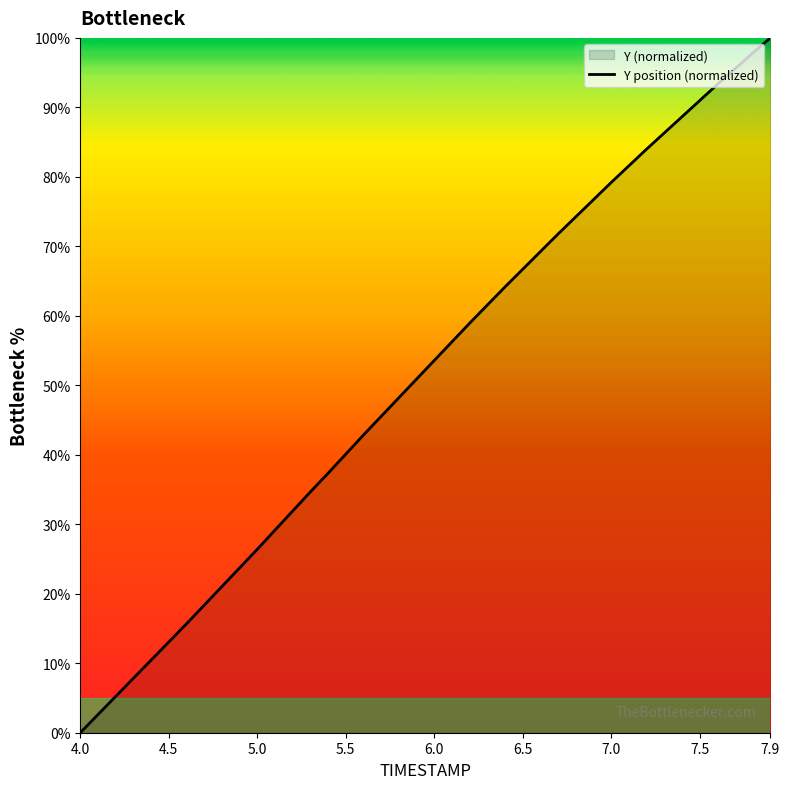

True or false: the data has more than 0 interior local peaks.

False